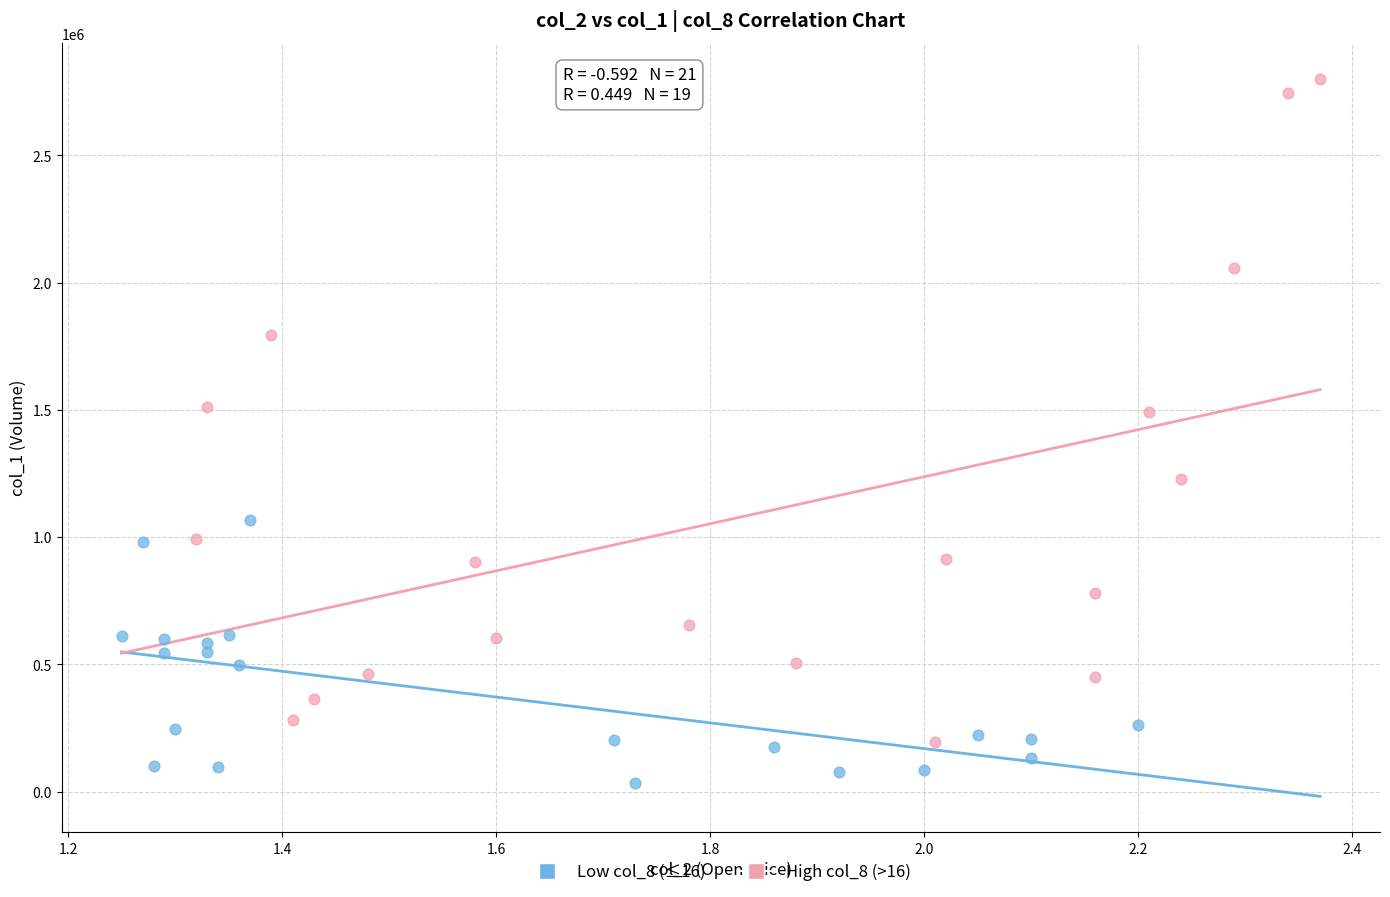

Which series reaches the minimum Y coordinate?

Low col_8 (≤16)